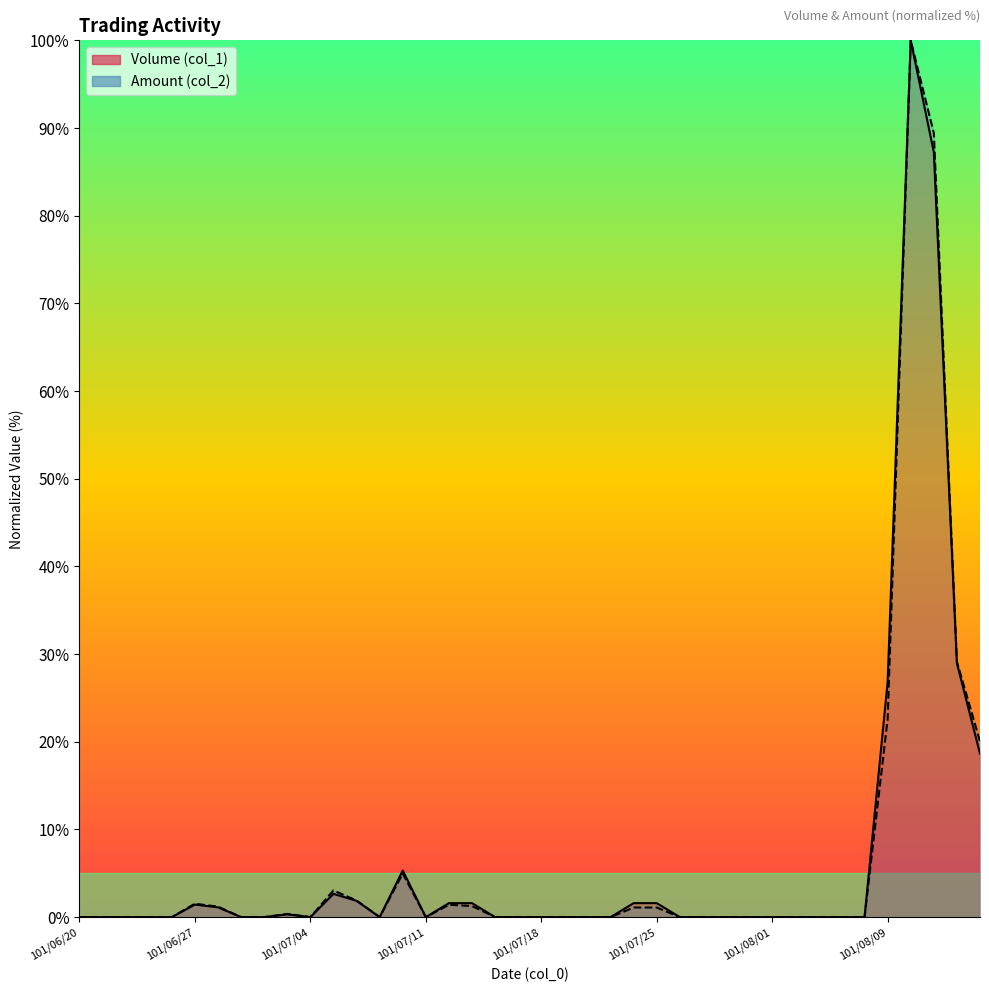

In Volume (col_1), how many points are higher than both neighbors (excluding endpoints)?

5